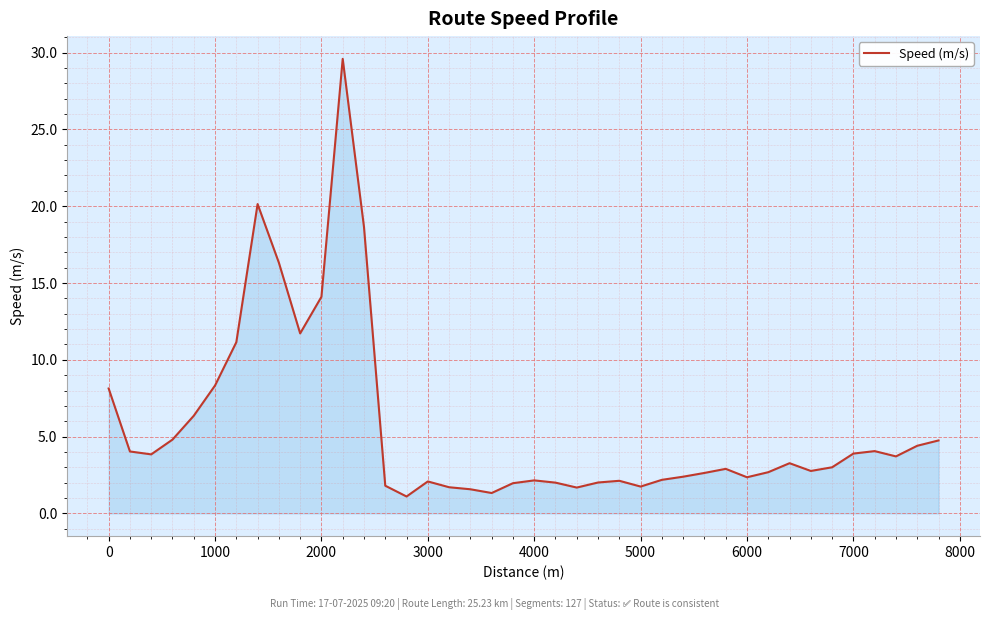

What is the smallest value displayed?

1.1